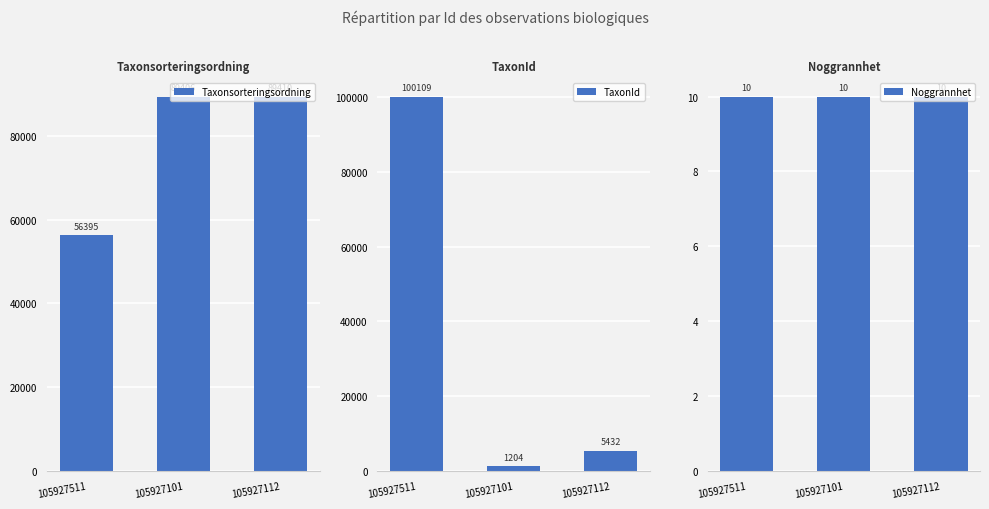

What is the label of the 1st bar from the right?

105927112